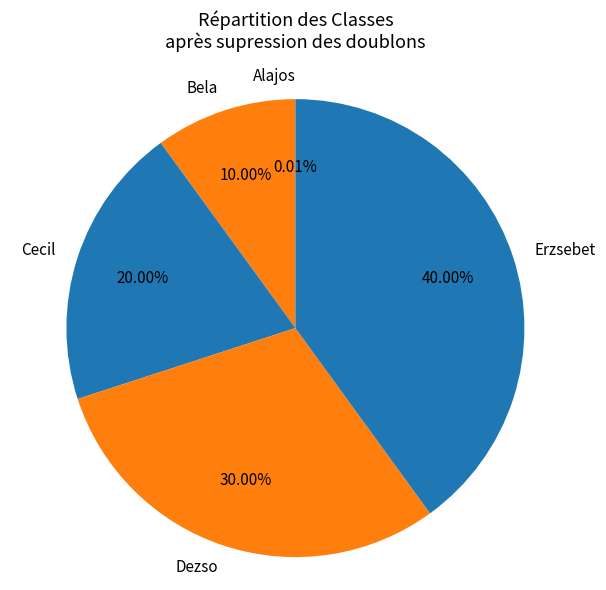

Does Bela account for over 50% of the chart?

No